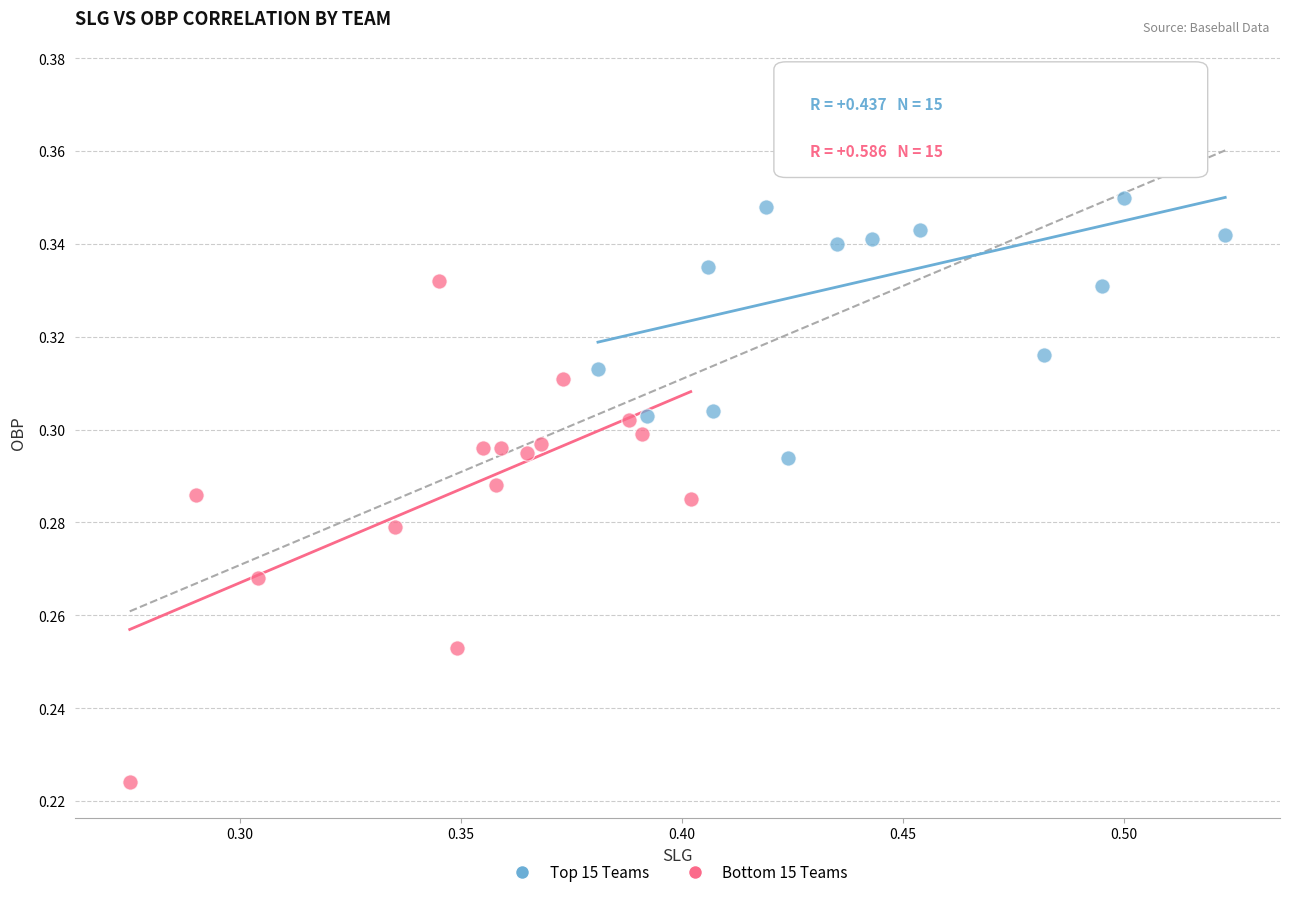

Which series contains the lowest Y value?

Bottom 15 Teams